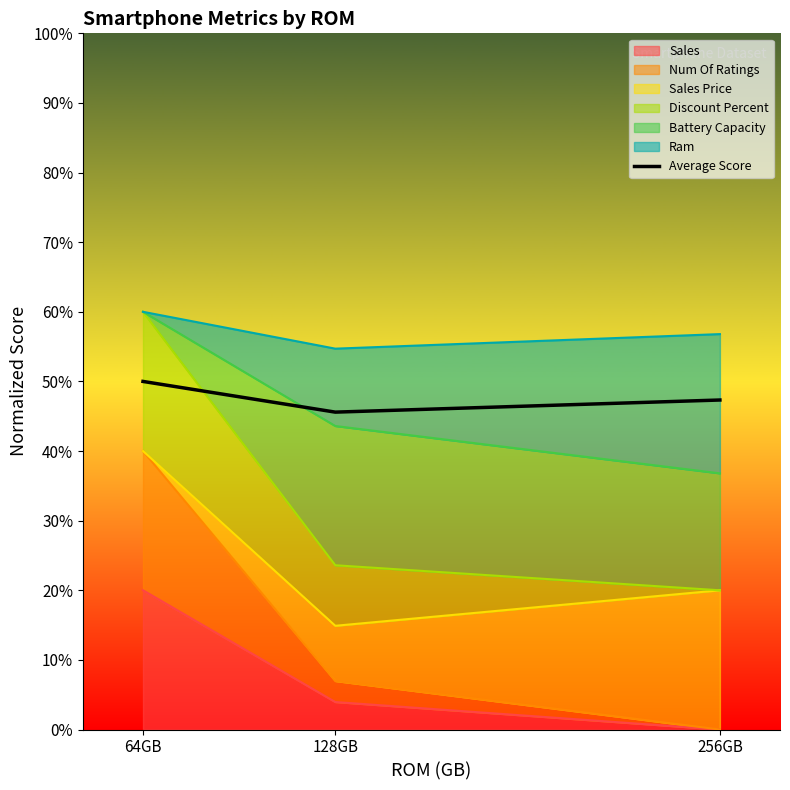

What is the sum of the values at 64GB and 128GB?

95.6